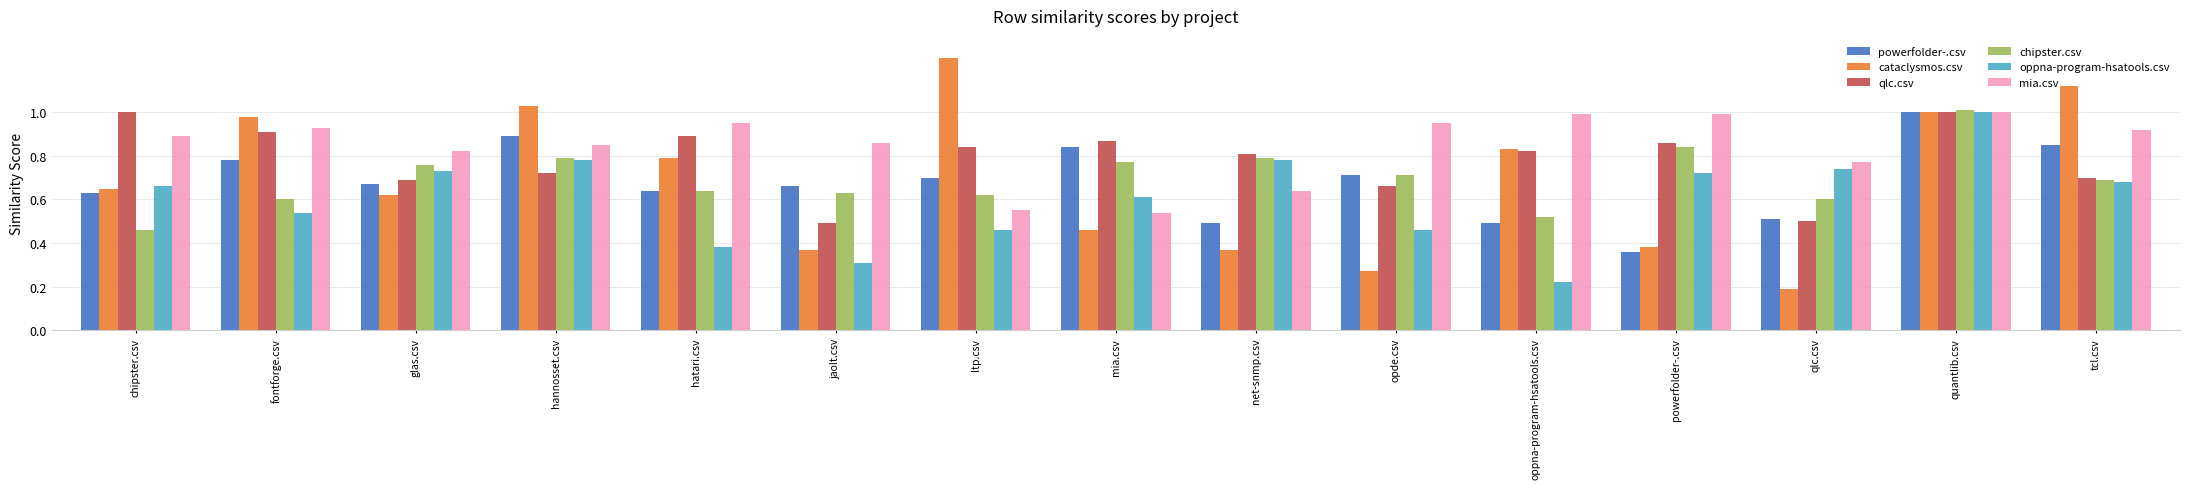

What is the sum of all chipster.csv values?

10.4